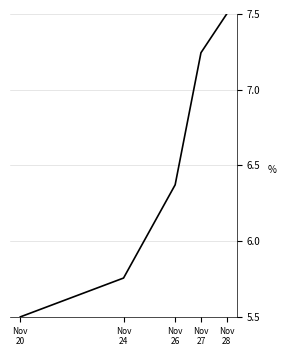

What is the change in value from Nov
24 to Nov
28?

+1.7